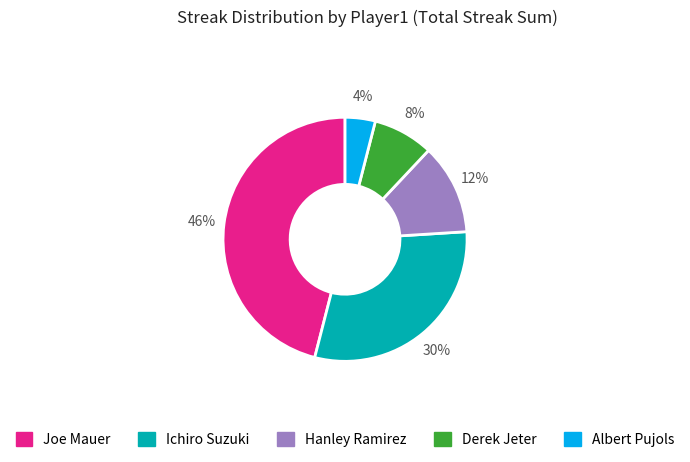

To the nearest percent, what portion does Joe Mauer represent?

46%